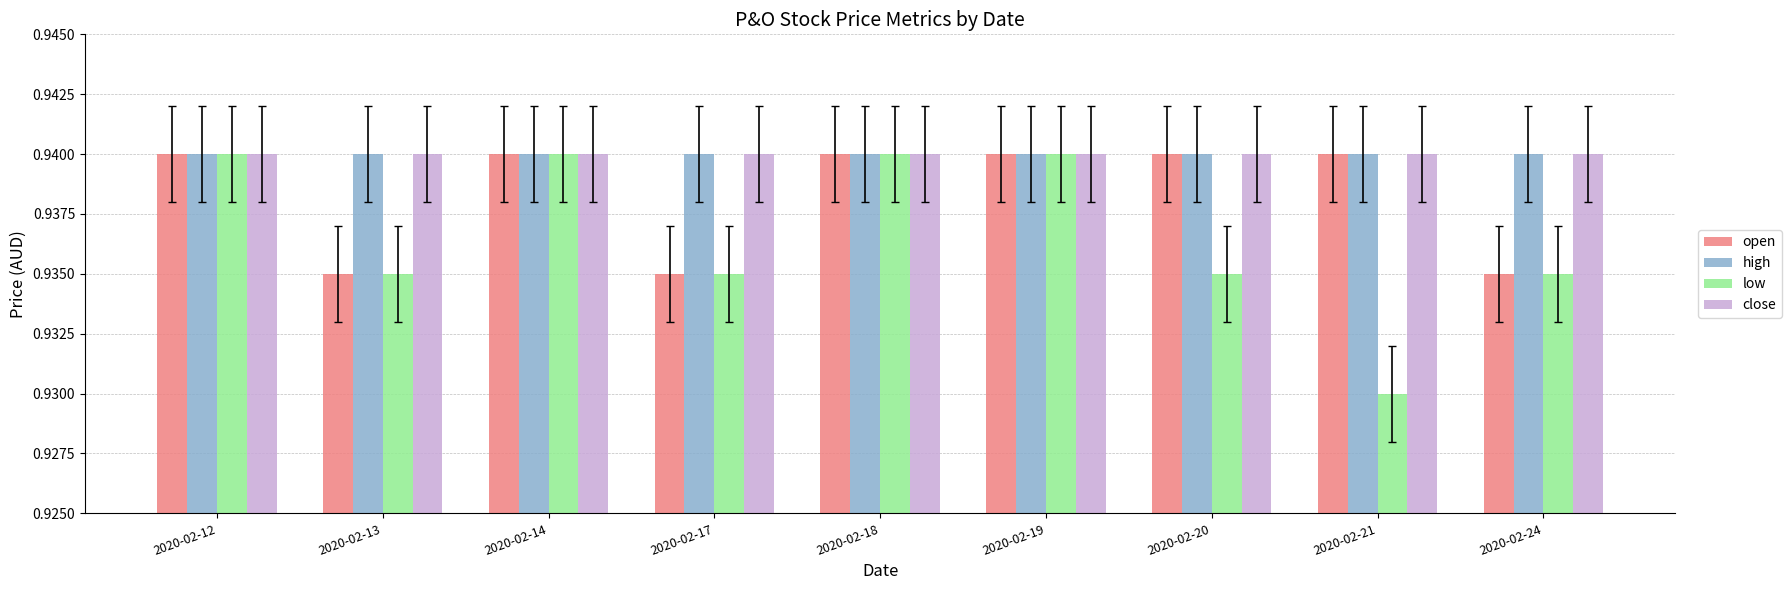

Which series has the largest range (max minus min)?

low